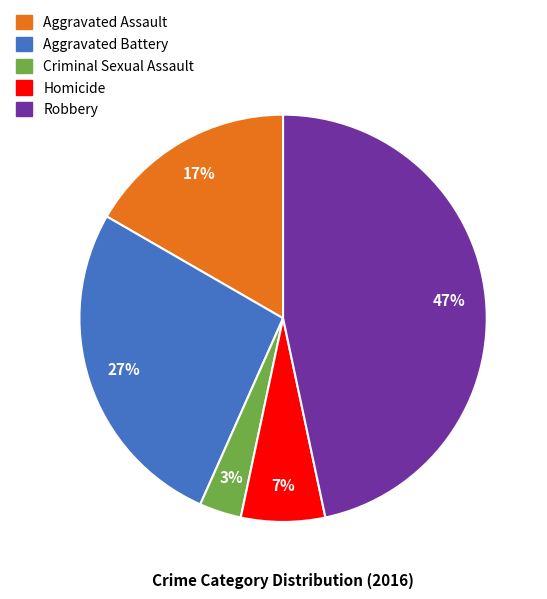

Approximately how many times larger is the value at Aggravated Battery compared to Aggravated Assault?

1.6